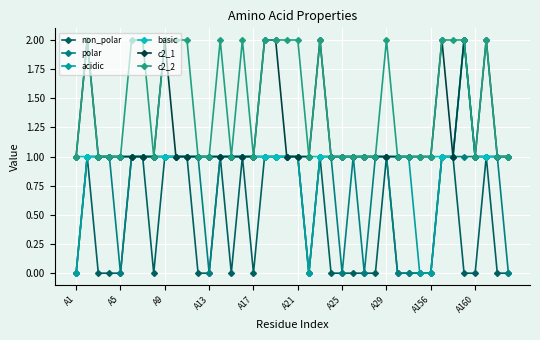

Which series has the widest spread of values?

acidic